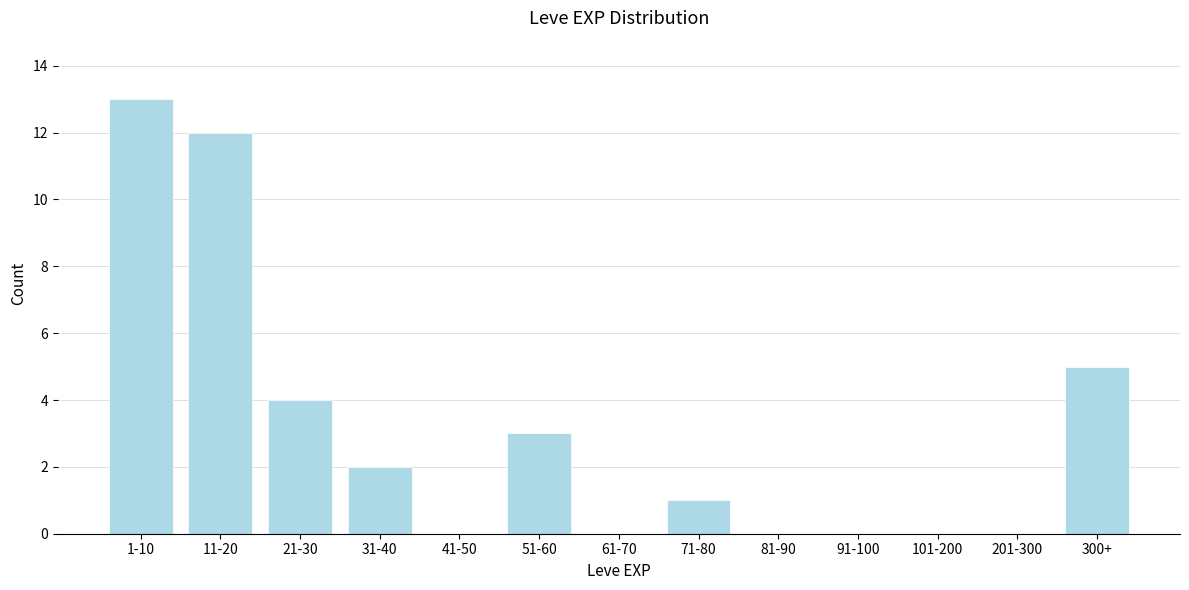

Reading left to right, transcribe all the data shown in this chart.

1-10=13	11-20=12	21-30=4	31-40=2	41-50=0	51-60=3	61-70=0	71-80=1	81-90=0	91-100=0	101-200=0	201-300=0	300+=5